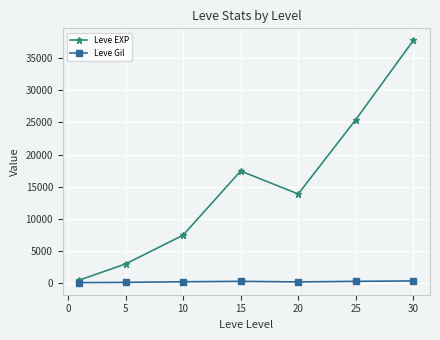

What is the difference between the maximum and second lowest values in the Leve EXP series?

34706.7